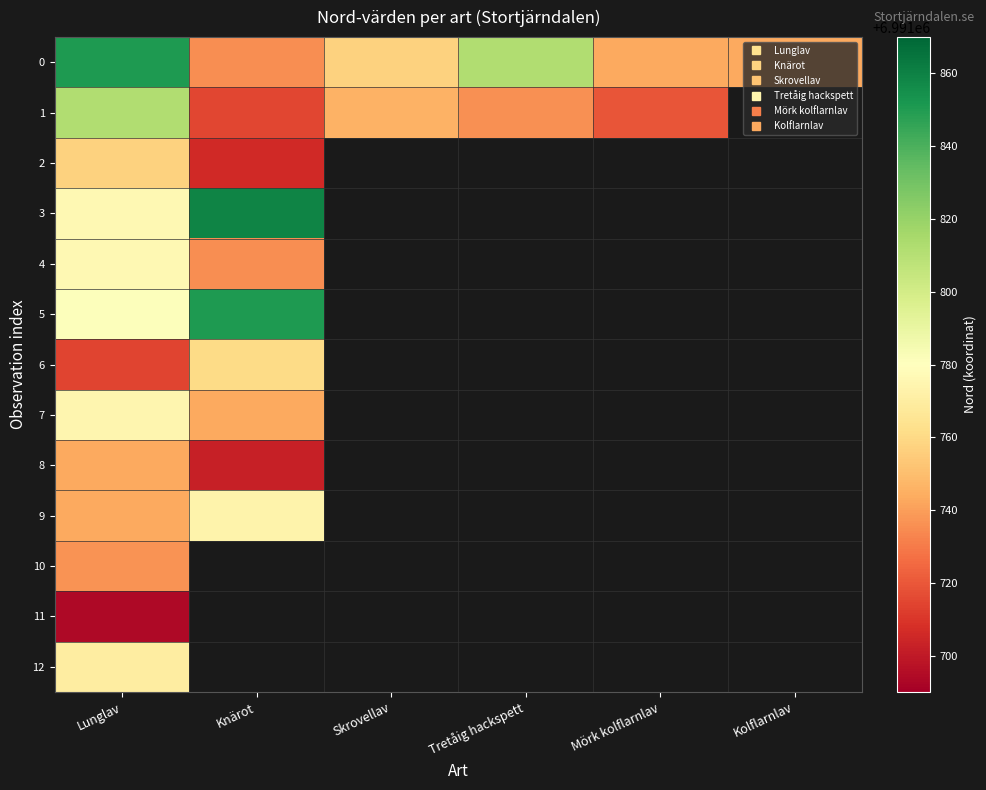

Which category has the lowest value across all series?

Lunglav